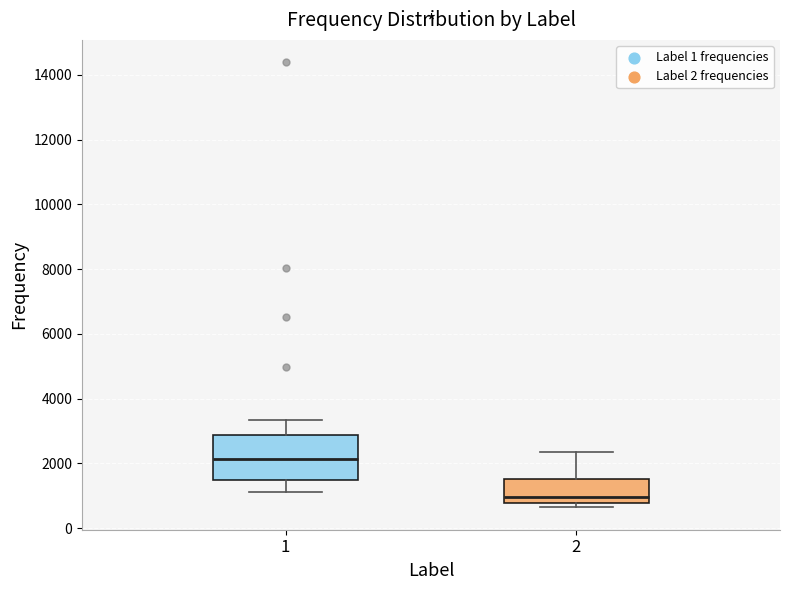

Where does the median line of the box at x = 1 sit on the y-axis? The values are not printed on the chart, so give them approximately, as read against the axis.

2200